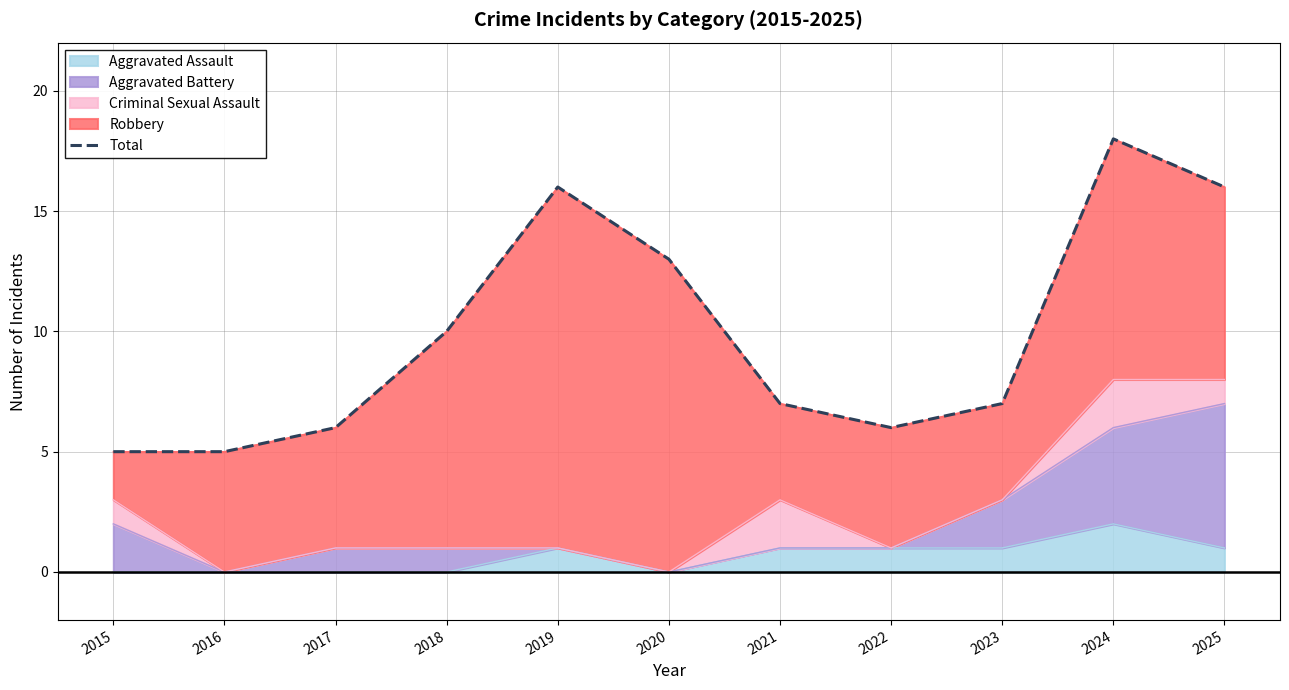

True or false: the data shows 15 at 2018.

False